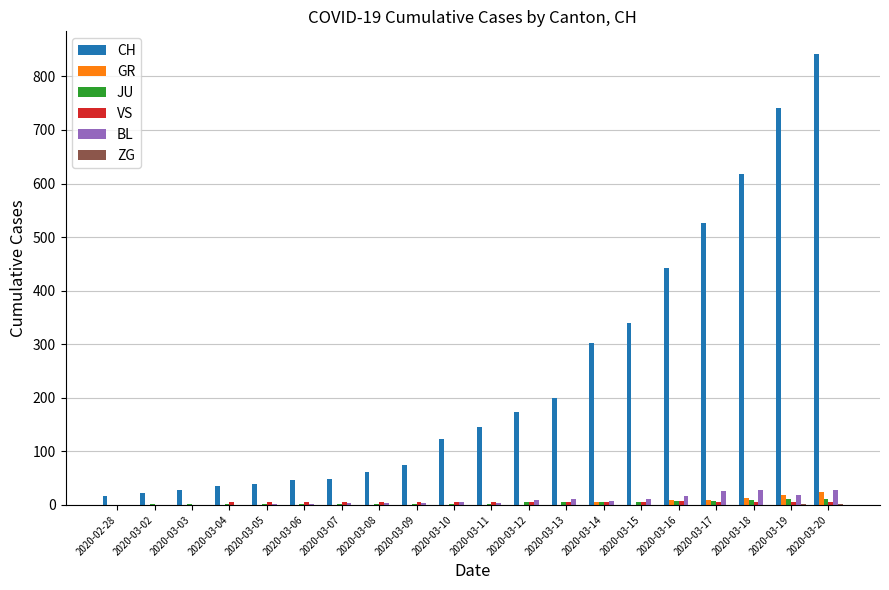

Which series has the widest spread of values?

CH